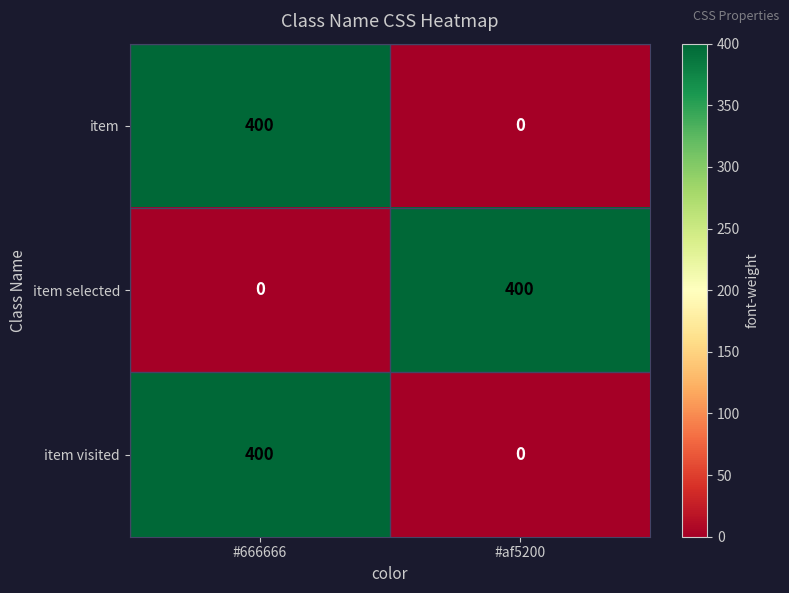

How many distinct data groups are displayed?

3